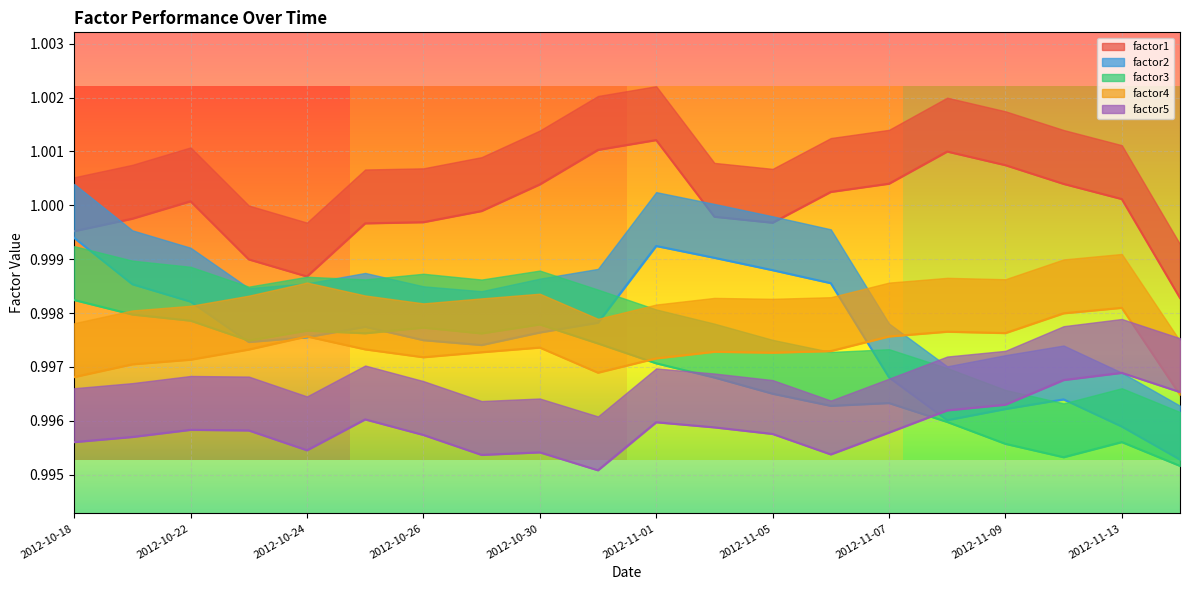

The value of factor4 at 2012-11-07 is 1.0. True or false?

True